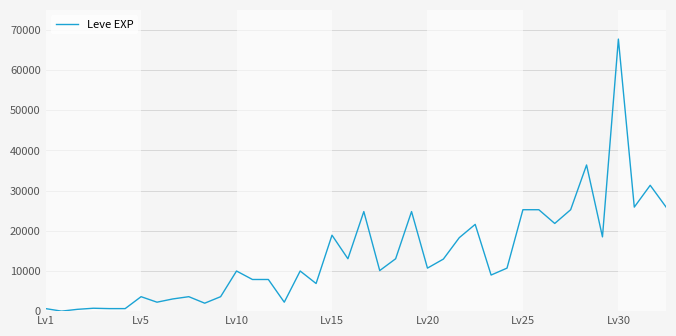

What is the difference between the maximum and minimum values?

67729